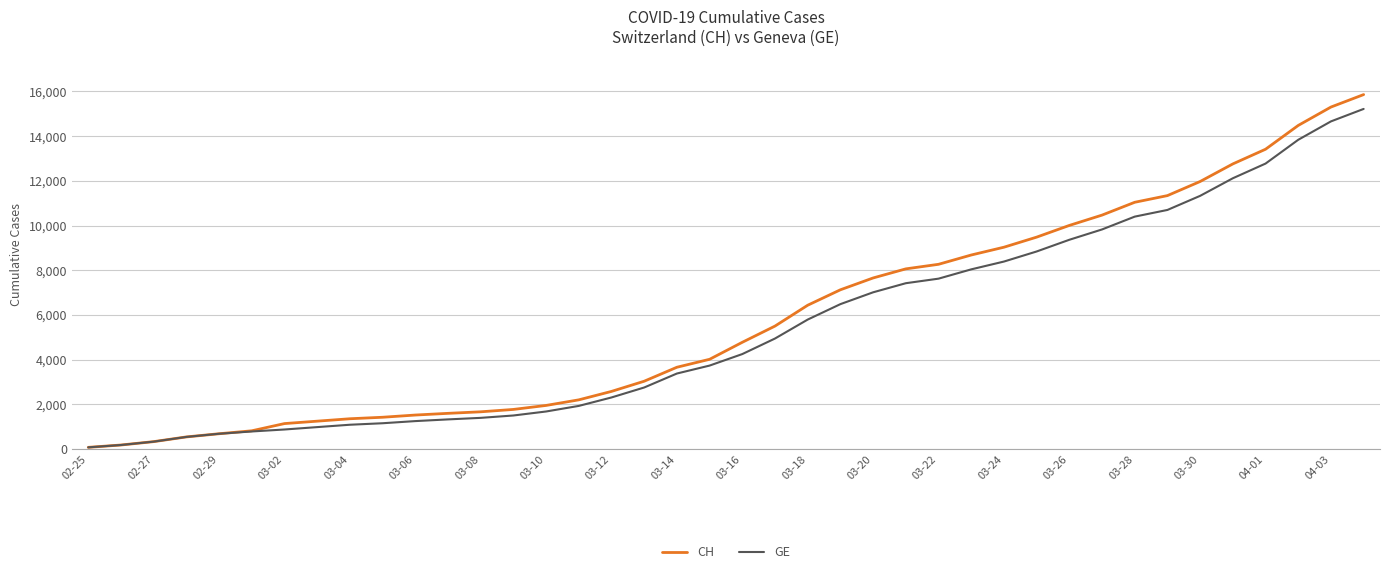

What is the maximum value for CH?

15861